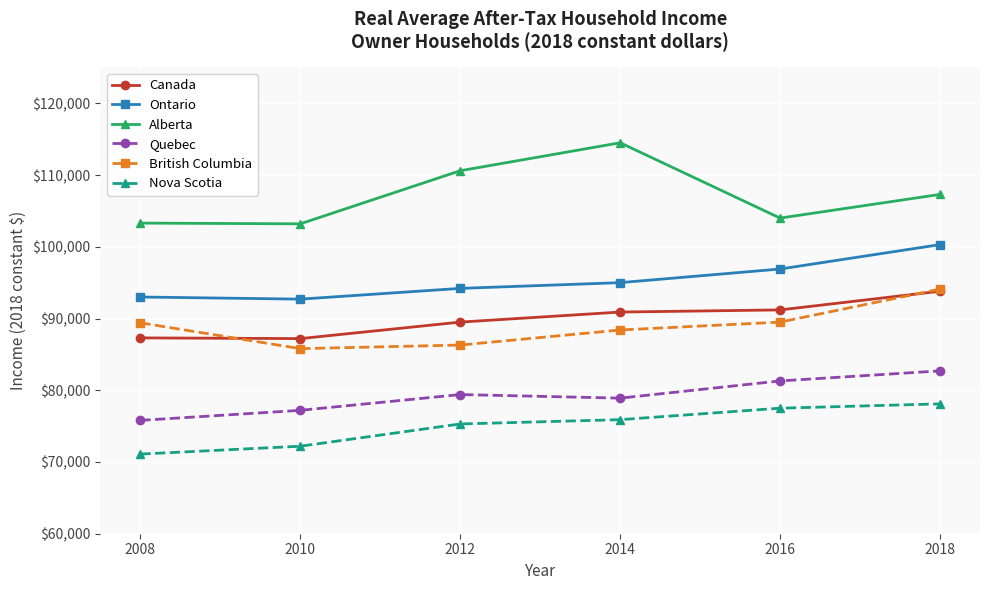

Does the chart have visible grid lines?

Yes